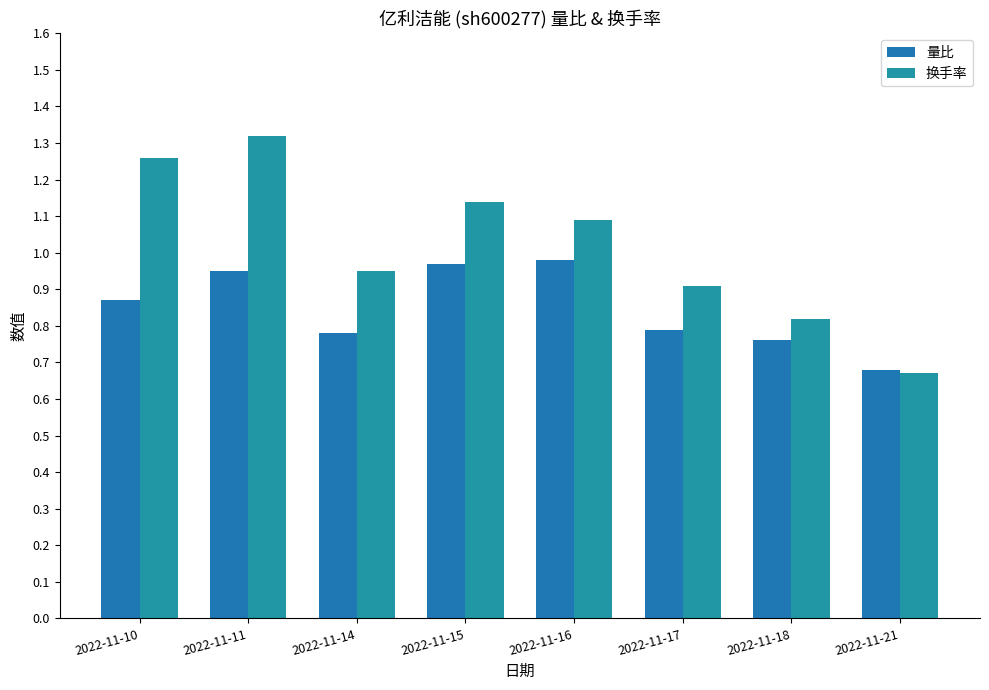

What is the spread (max minus min) of values at 2022-11-10?

0.4